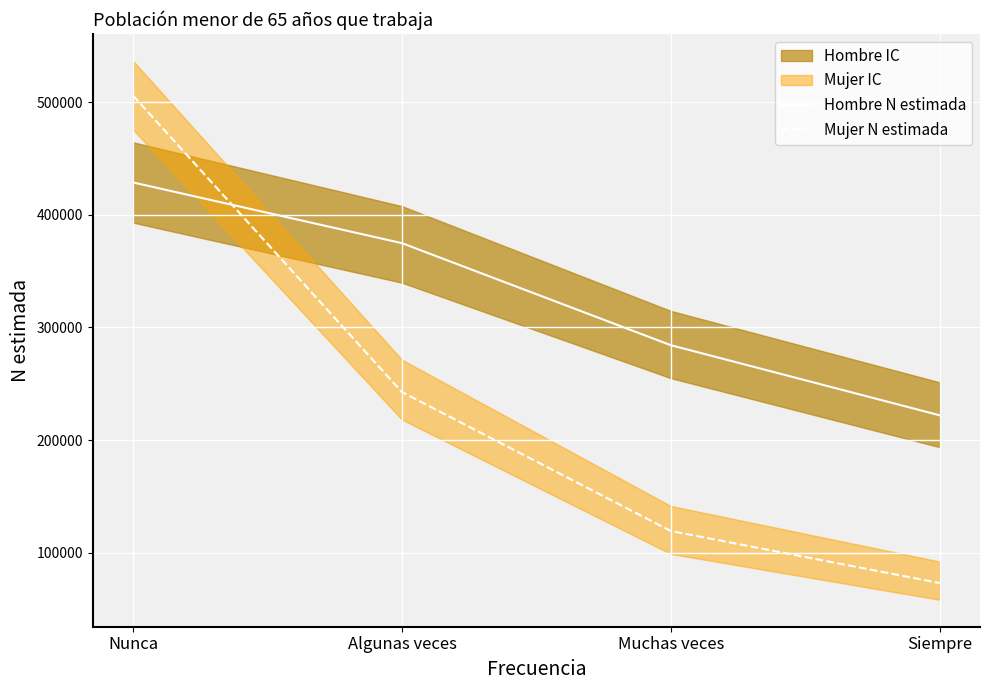

What is the difference between the maximum and minimum values in the Hombre N estimada series?

206701